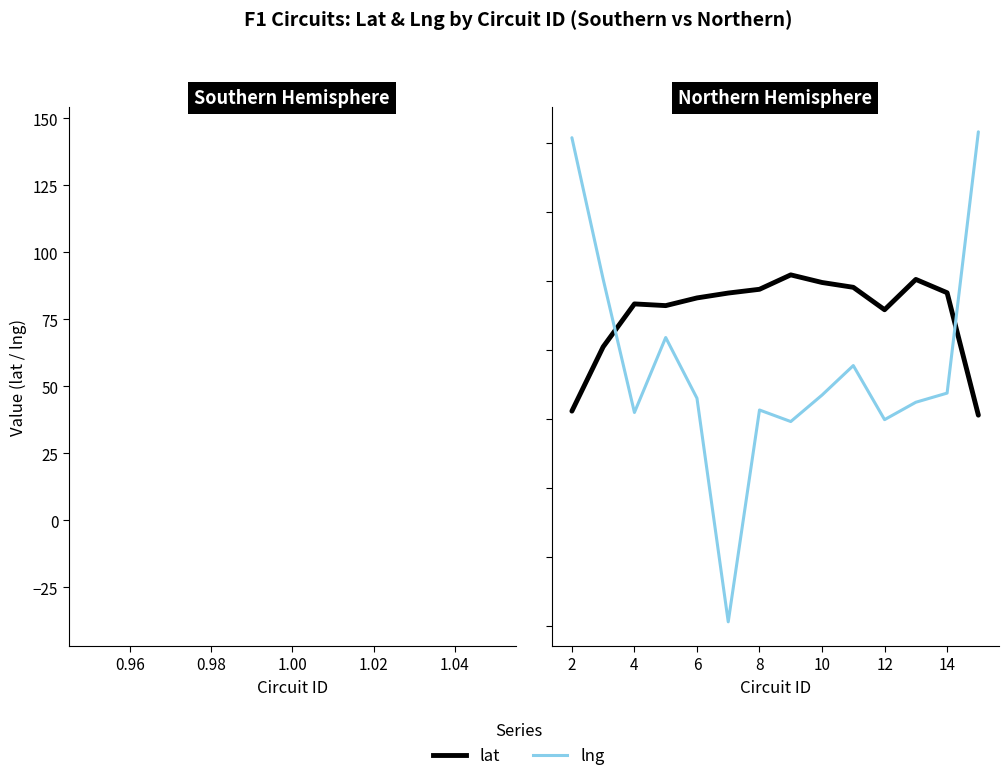

What is the highest value of the lng series?

103.9